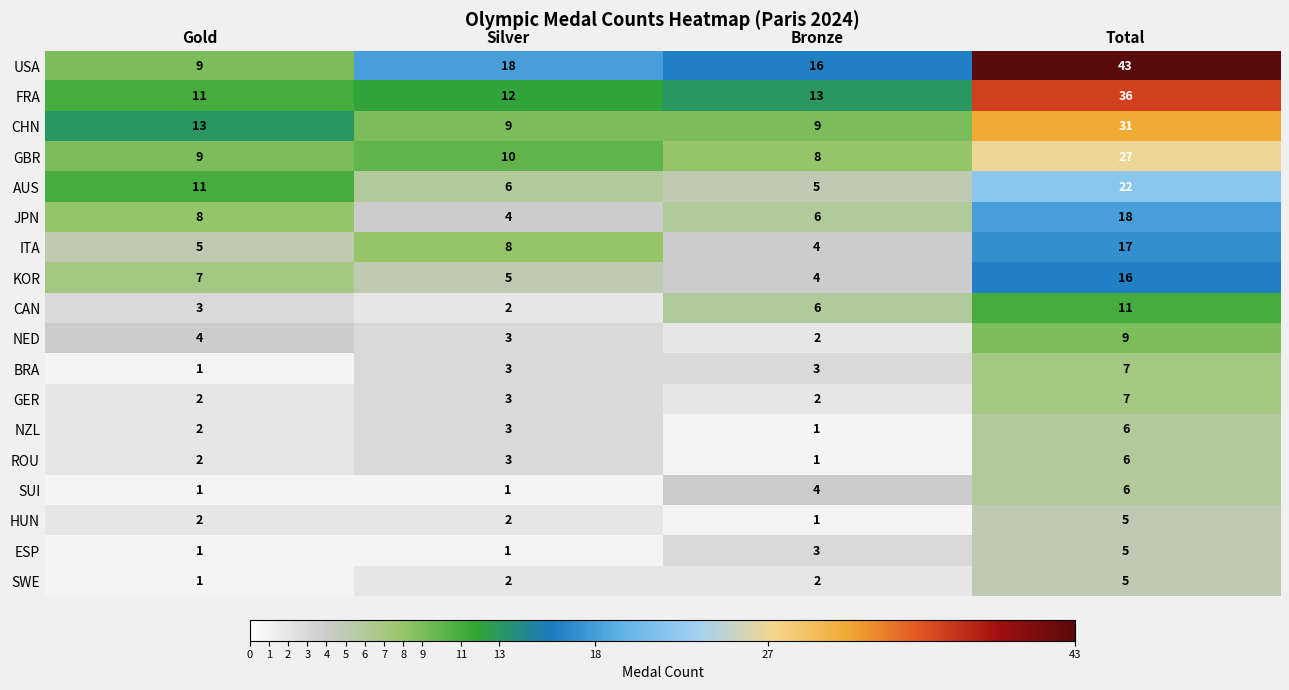

What is the sum of the USA values at Total and Silver?

61